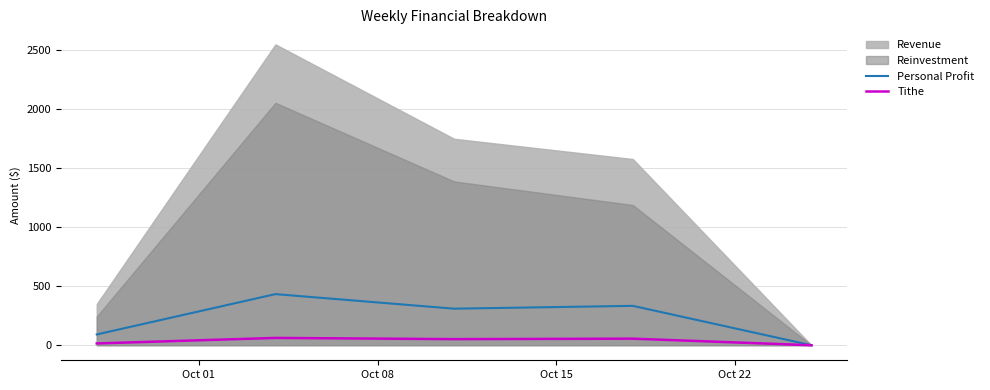

Is it true that Personal Profit equals 150.4 at Oct 01?

False